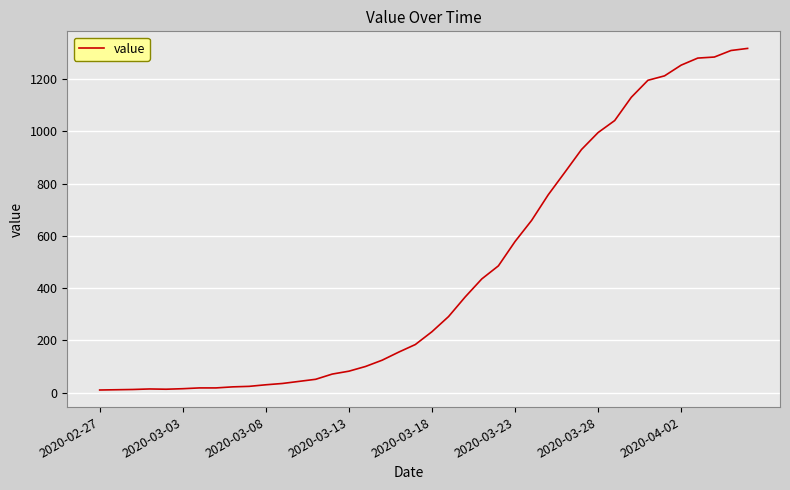

What is the maximum value shown in the chart?

1317